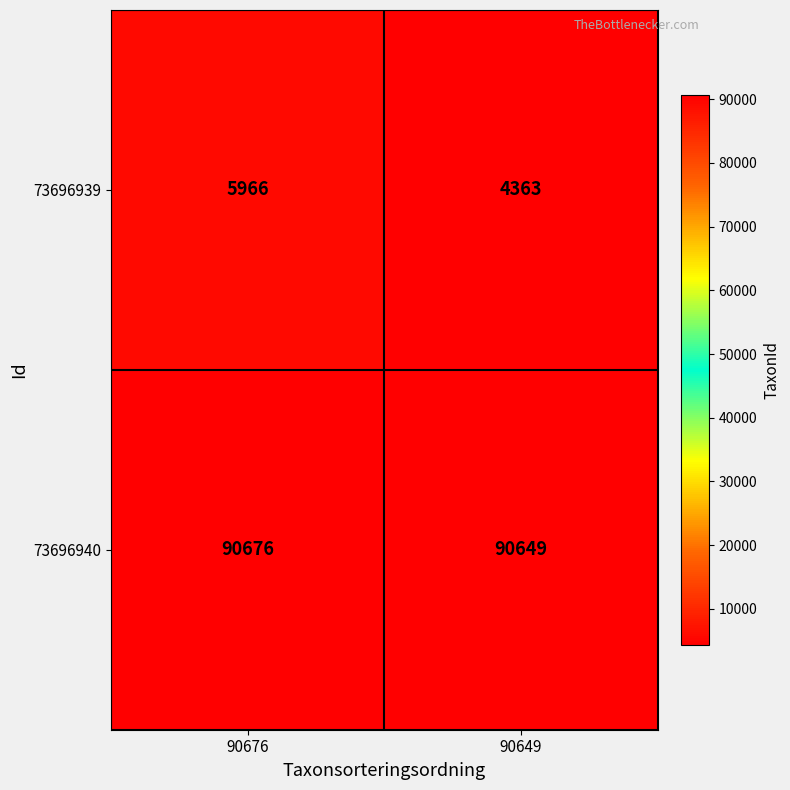

Reading left to right, transcribe all the data shown in this chart.

73696939: 90676=5966	90649=4363
73696940: 90676=90676	90649=90649